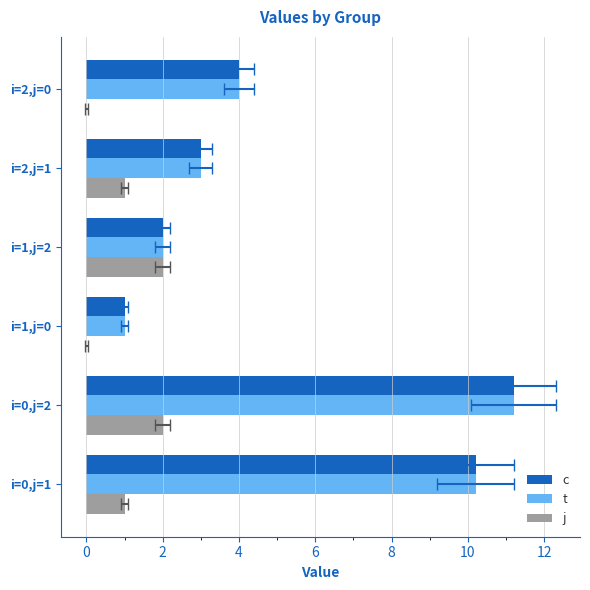

What is the difference between the maximum and minimum values in the j series?

2.0